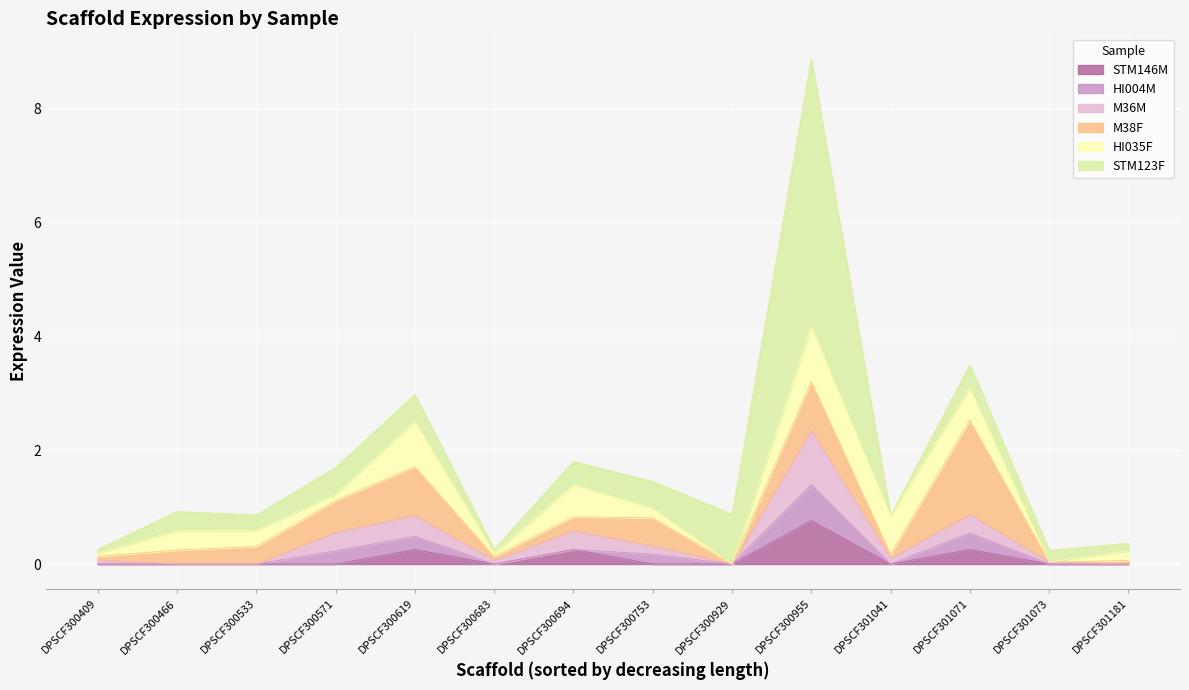

True or false: STM123F has more than 0 points higher than both neighbors.

True